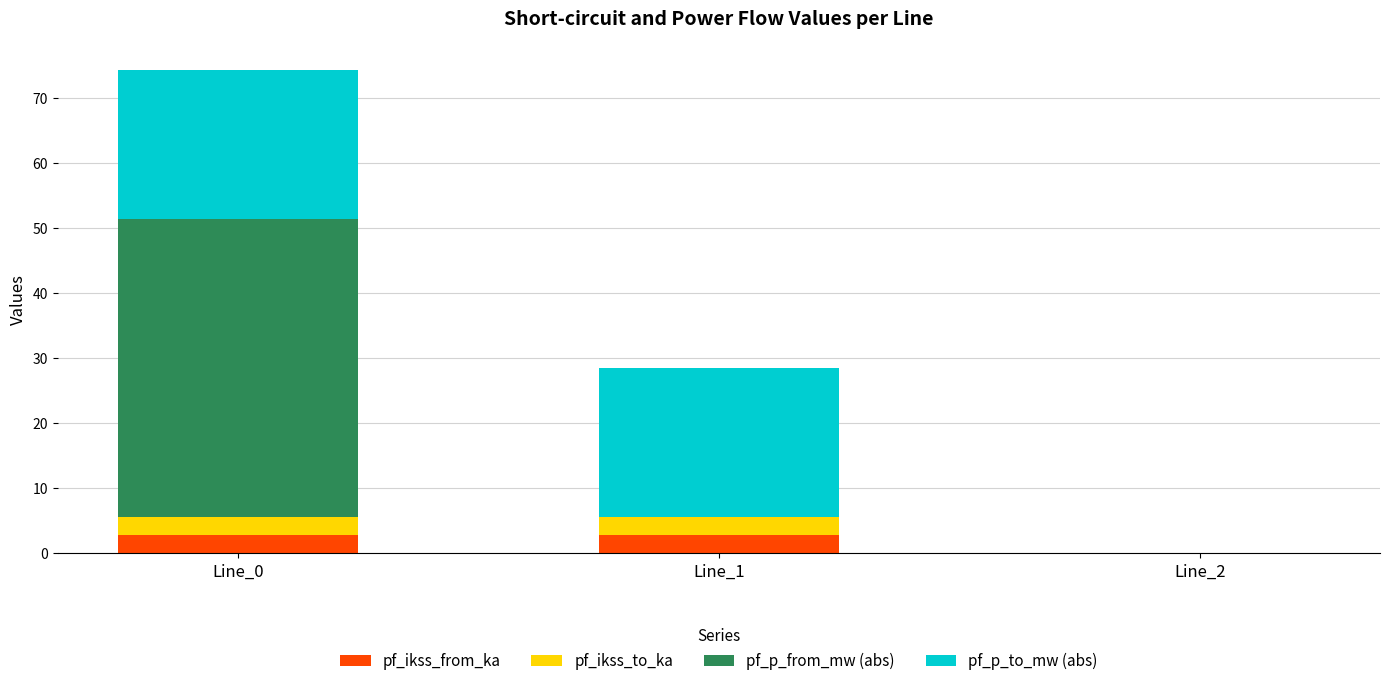

What is the sum of all pf_ikss_from_ka values?

5.5